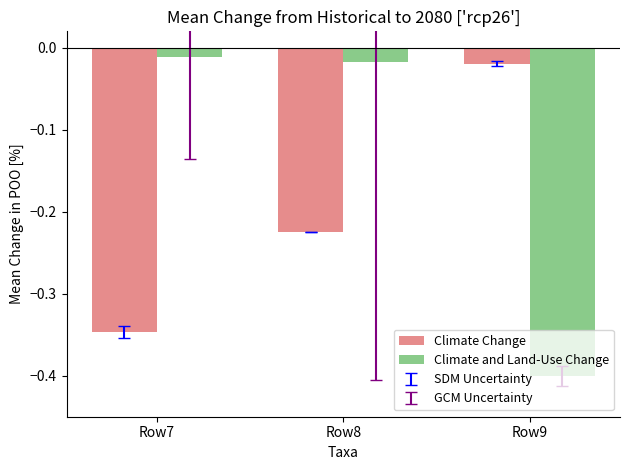

Rank the series at Row9 from lowest to highest value.

Climate and Land-Use Change, Climate Change